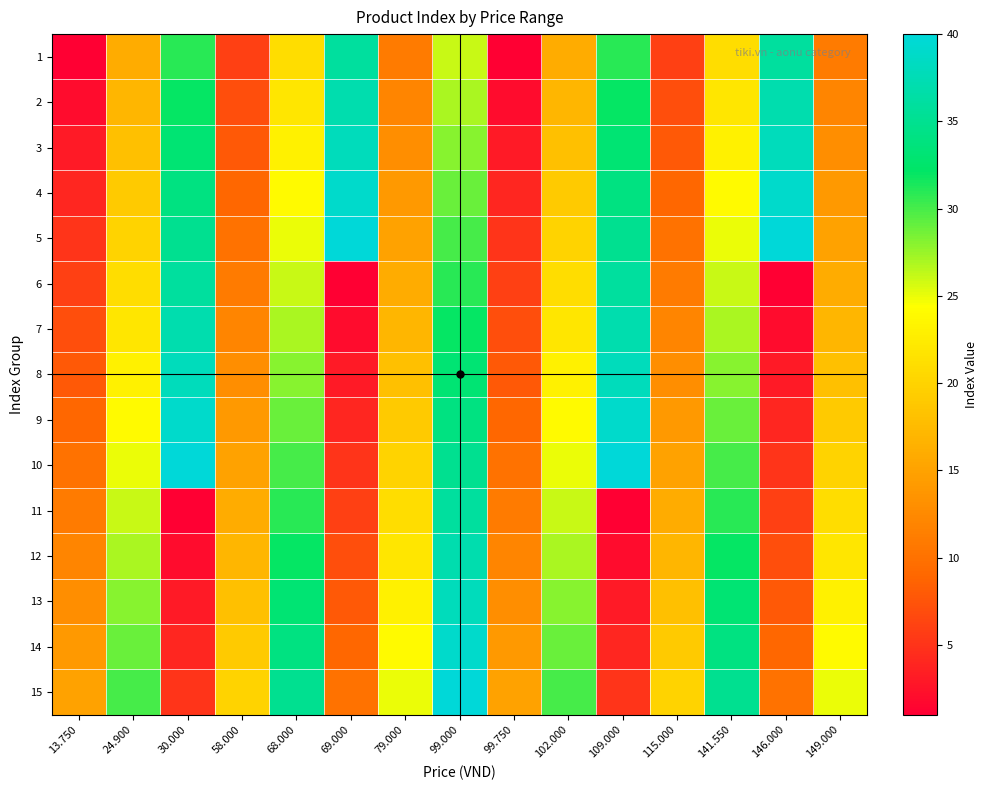

How many series are shown in this chart?

15